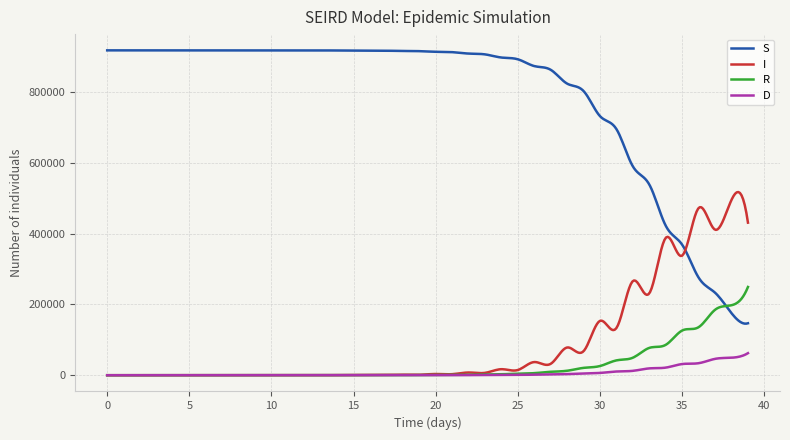

Is this an area chart (filled region under the line)?

No